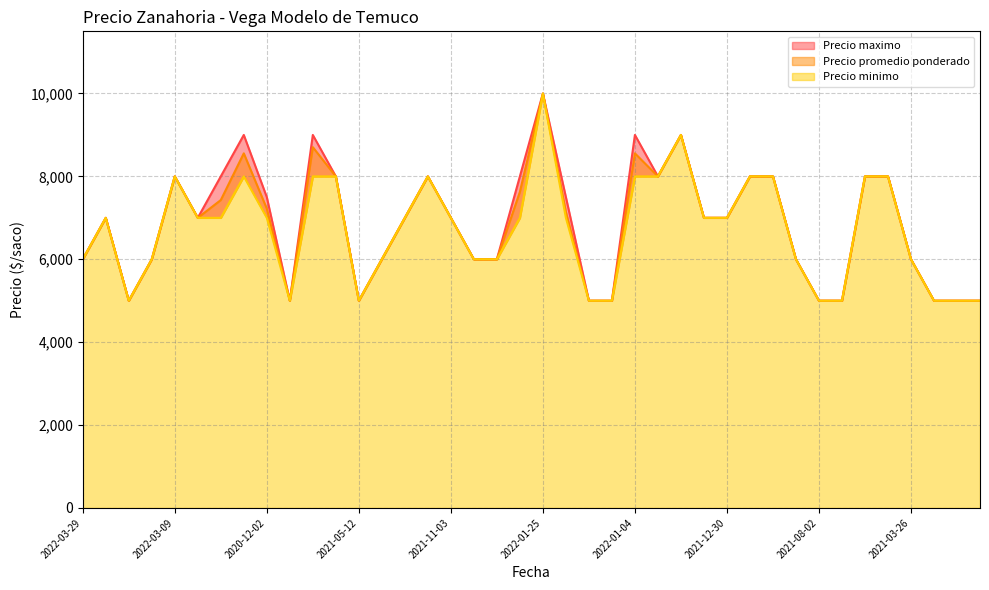

The Precio maximo series shows 13281 at 2022-01-06. True or false?

False